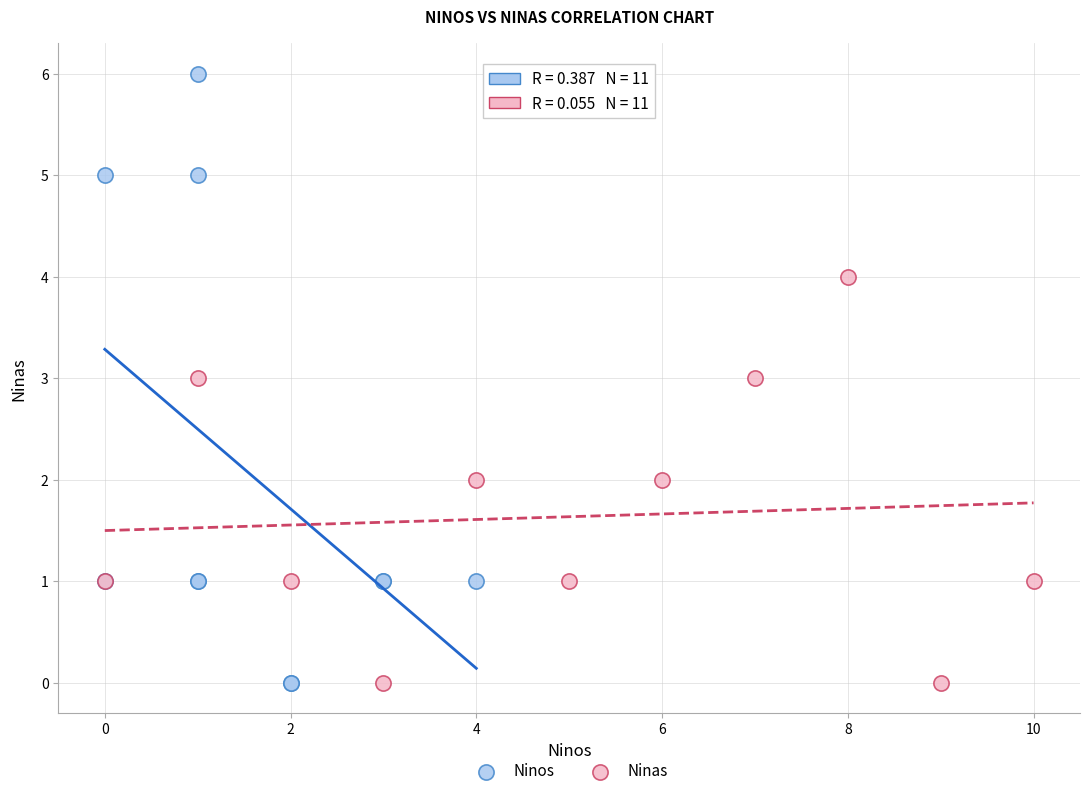

Which series has the widest spread of Y values?

Ninos